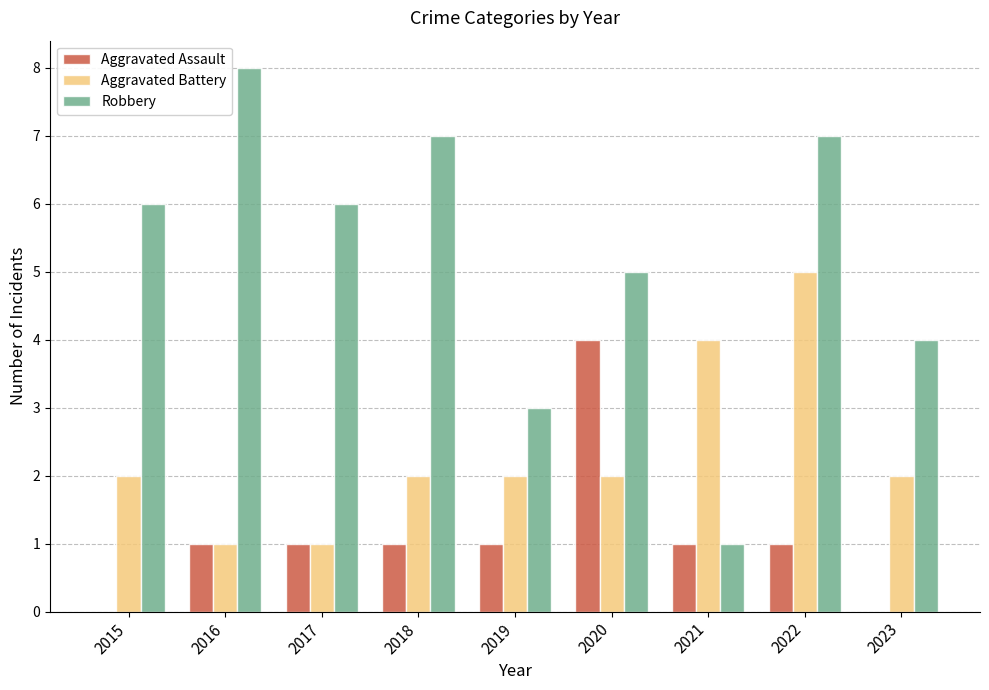

Between 2018 and 2023, which series saw the biggest shift?

Robbery